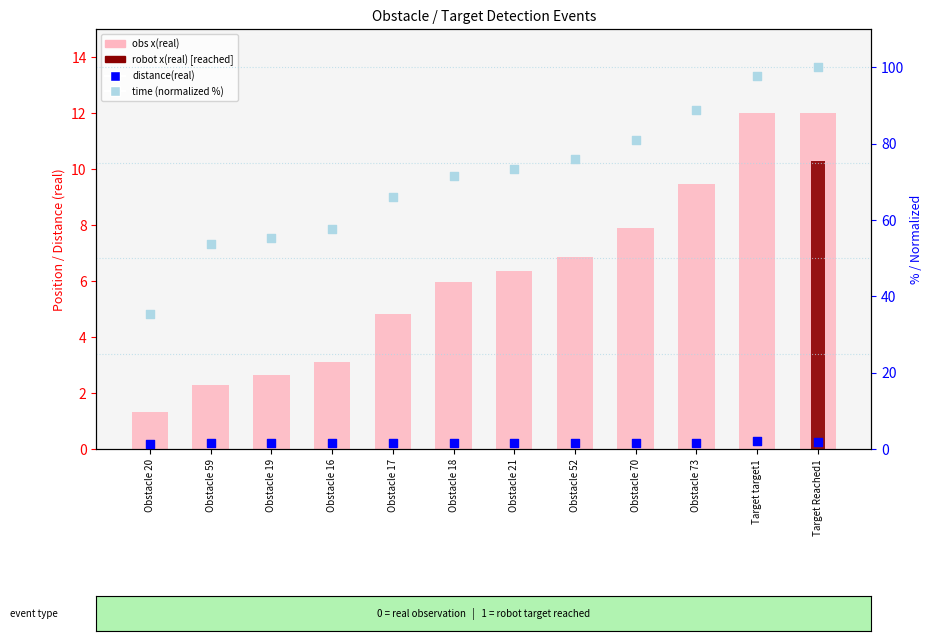

What is the total value across all series at Obstacle 59?

57.4